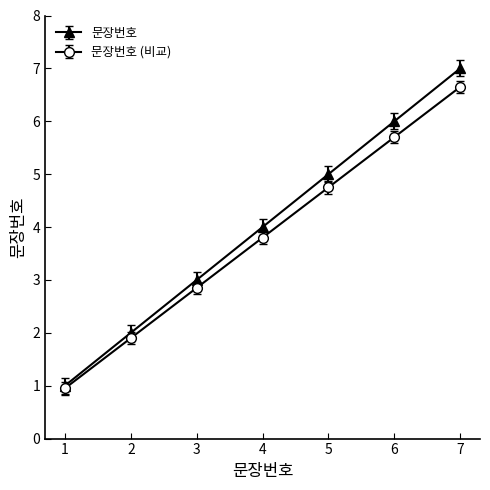

True or false: 문장번호 (비교) has more than 2 interior local peaks.

False